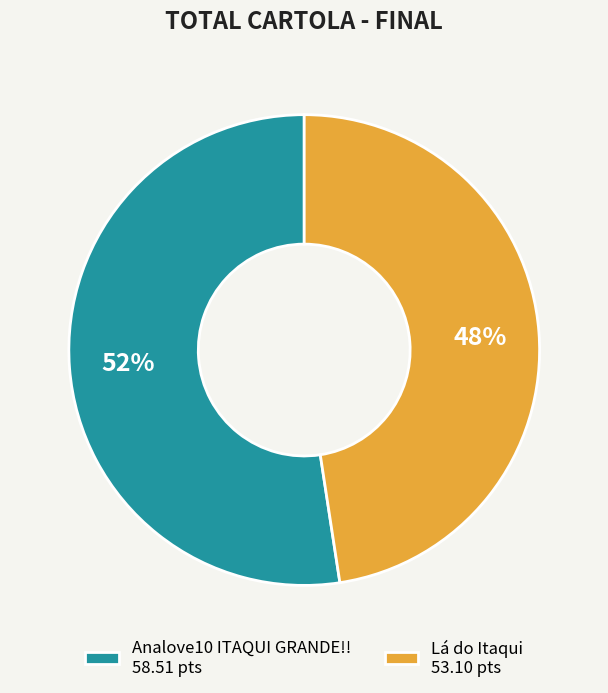

What is the ratio of the value at Analove10 ITAQUI GRANDE!! 58.51 pts to the value at Lá do Itaqui 53.10 pts?

1.1